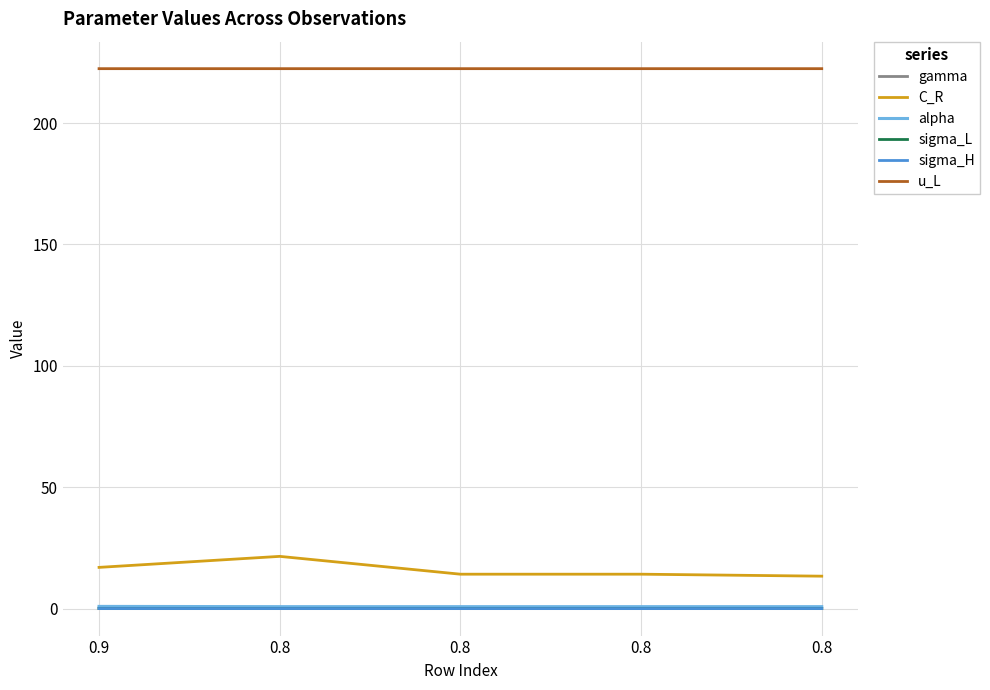

Is this an area chart (filled region under the line)?

No